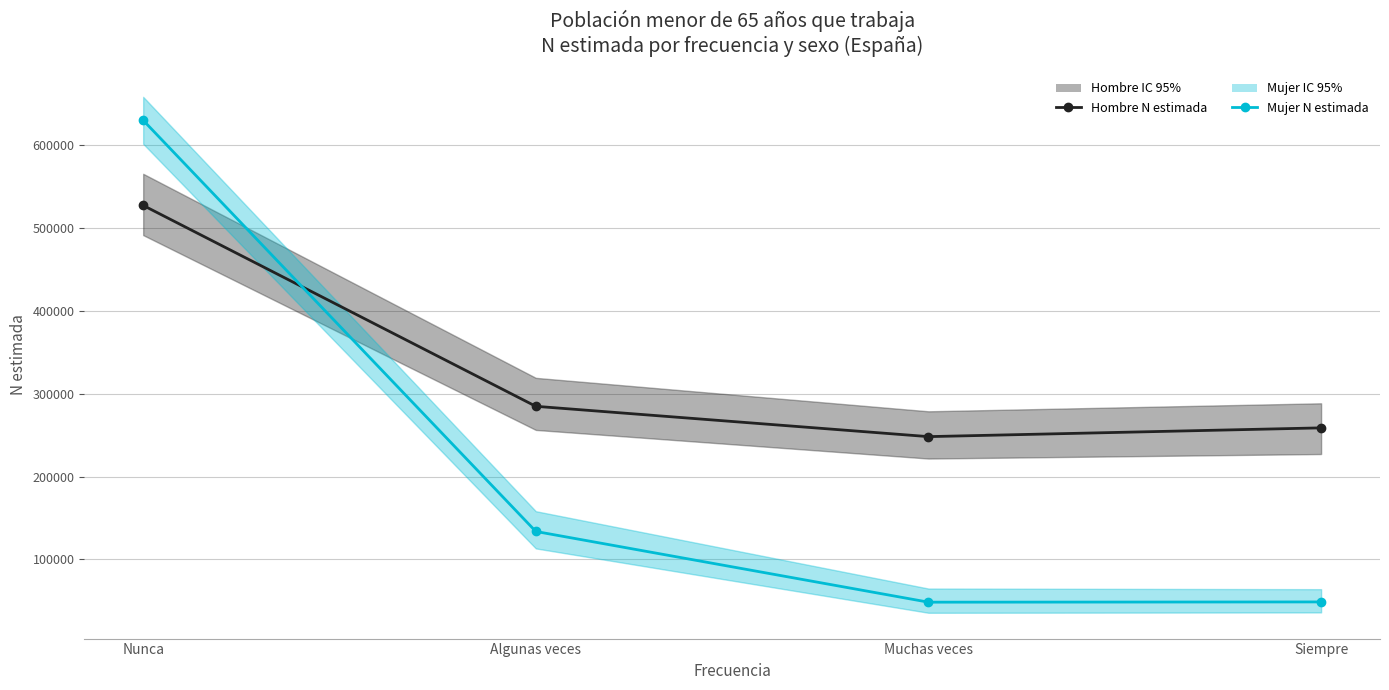

What is the sum of the Hombre N estimada values at Siempre and Muchas veces?

507149